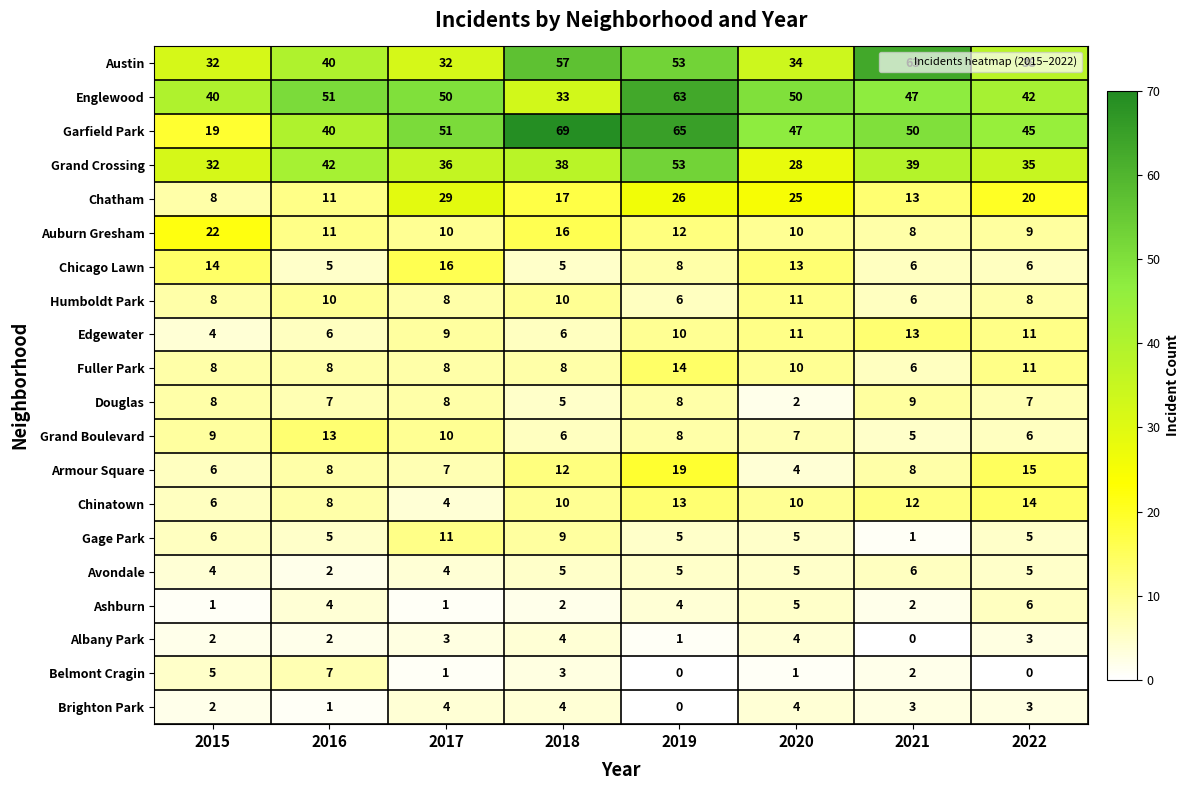

At which label does Chicago Lawn first exceed 8?

2015